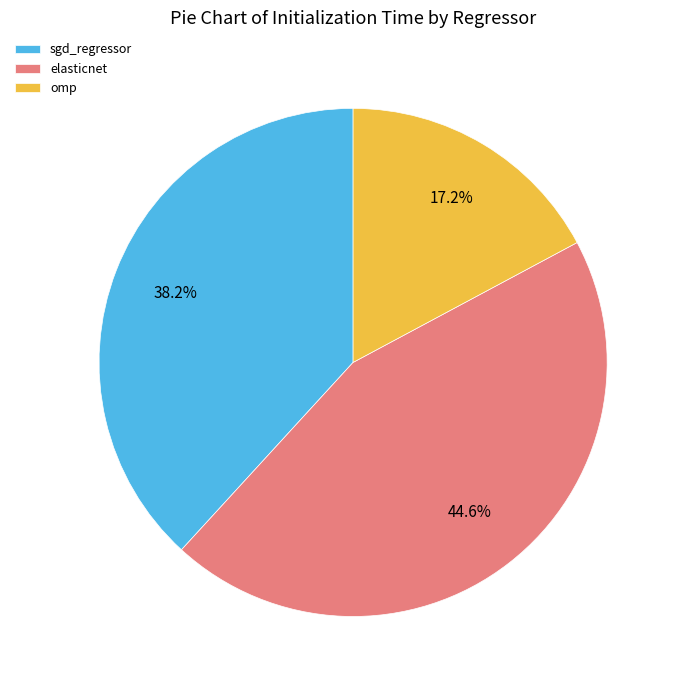

What percentage is the elasticnet slice, to the nearest percent?

45%